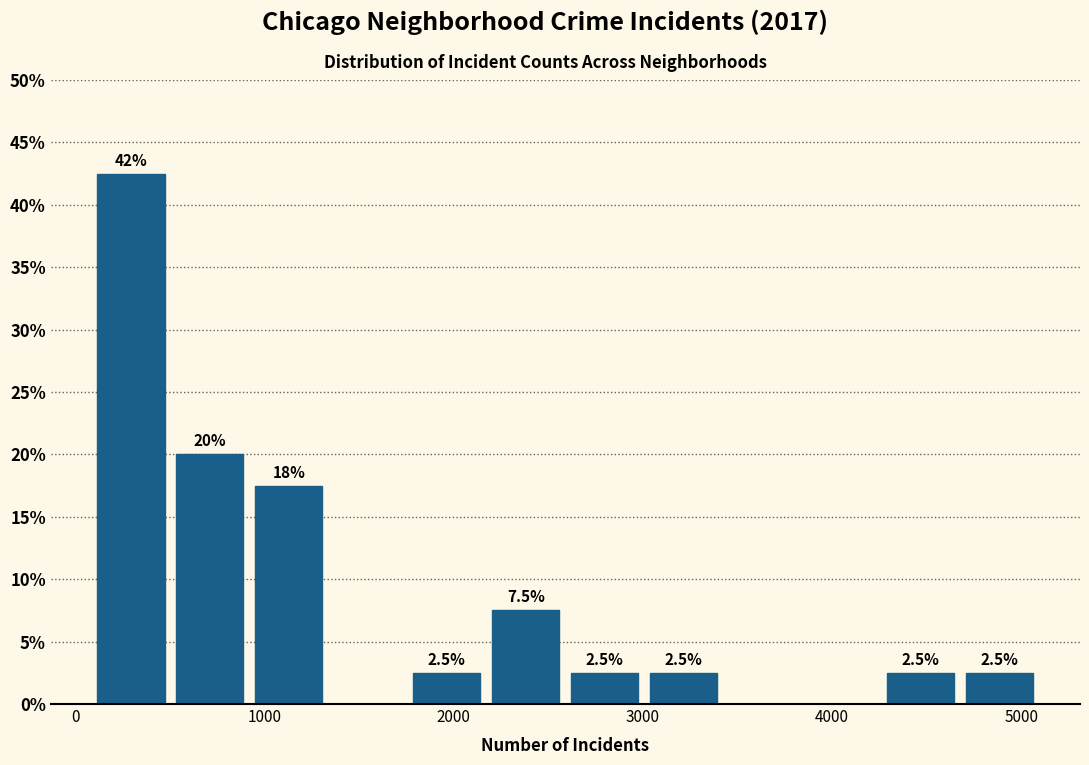

Over which range of the x-axis is the bar tallest?

100 to 500